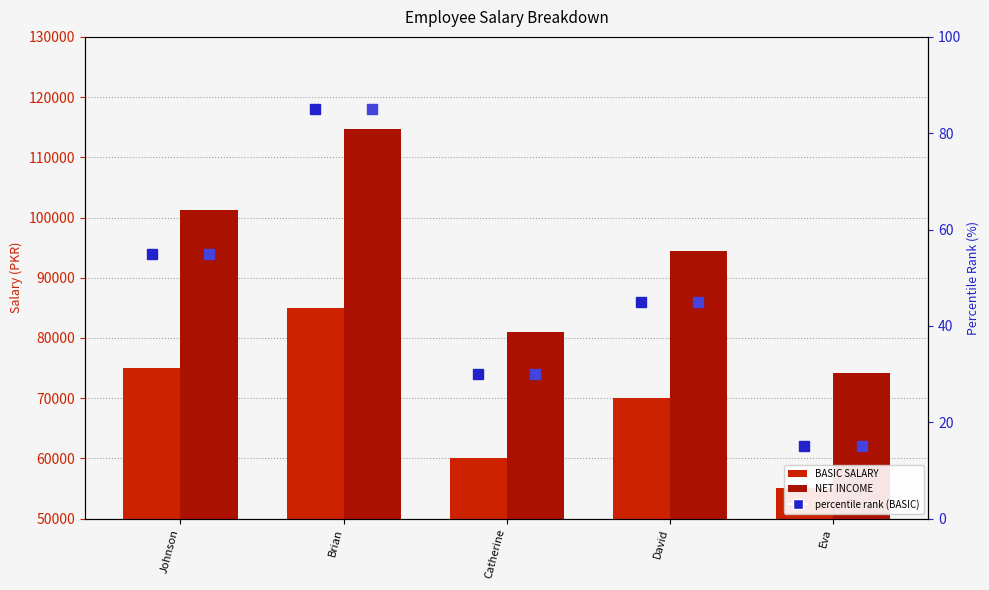

The BASIC SALARY series shows 120474 at Brian. True or false?

False